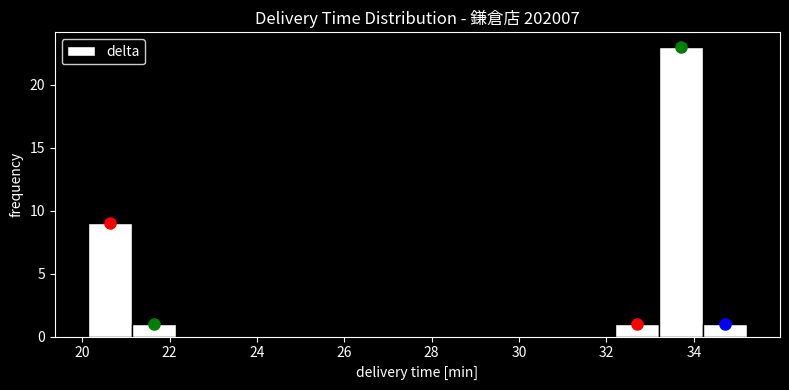

Reading left to right, transcribe this chart: for each bar, give the range it covers on the x-axis and its height. Neither the bar edges nor the heights are printed on the chart, so give them approximately, as read against the axes.

20.2 to 21.2: 9
21.2 to 22.2: 1
22.2 to 23.2: 0
23.2 to 24.2: 0
24.2 to 25.2: 0
25.2 to 26.2: 0
26.2 to 27.2: 0
27.2 to 28.2: 0
28.2 to 29.2: 0
29.2 to 30.2: 0
30.2 to 31.2: 0
31.2 to 32.2: 0
32.2 to 33.2: 1
33.2 to 34.2: 23
34.2 to 35.2: 1